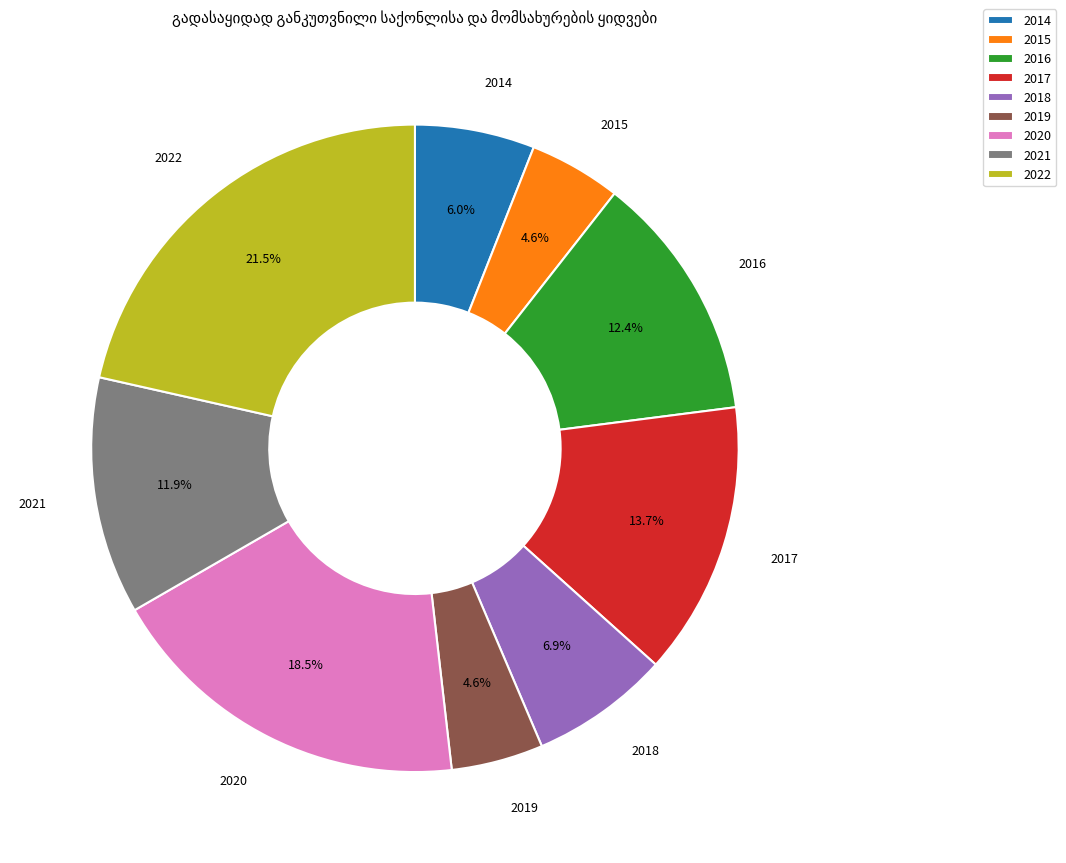

The 2019 slice represents 5% of the pie. True or false?

True